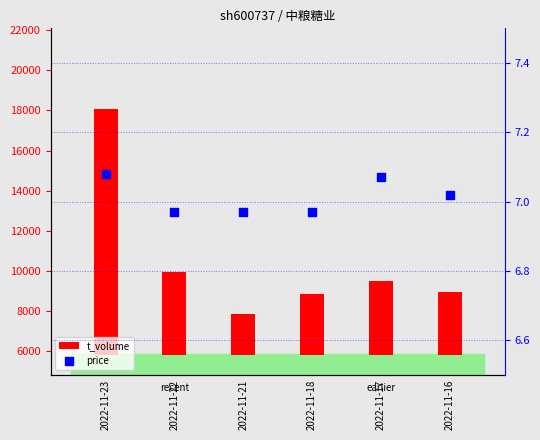

Which series contains the highest Y value?

t_volume